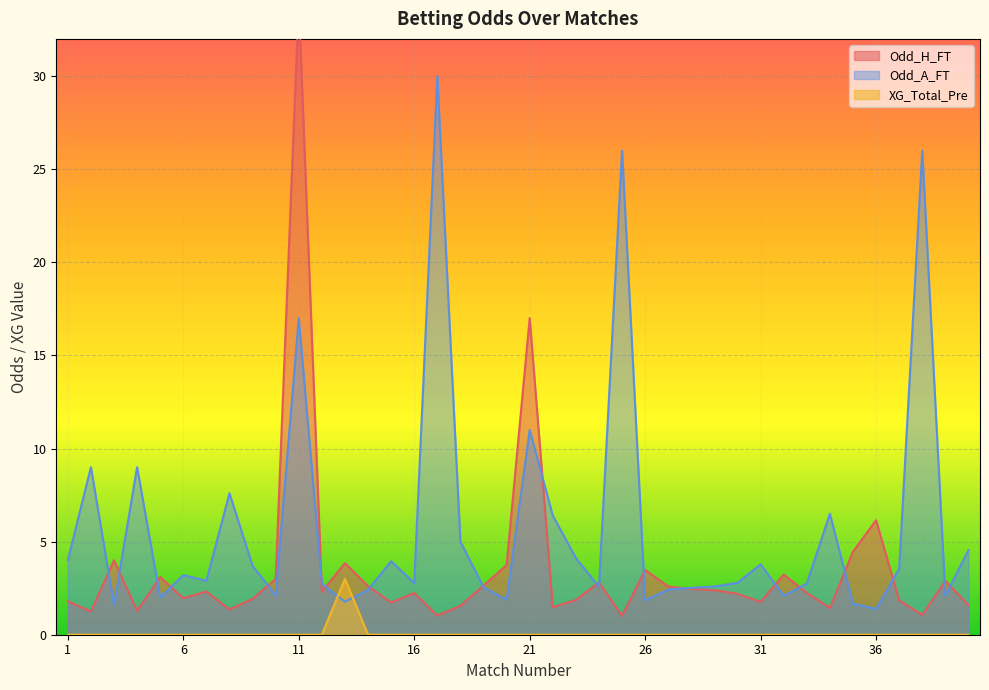

What is the total value across all series at 36?

7.5